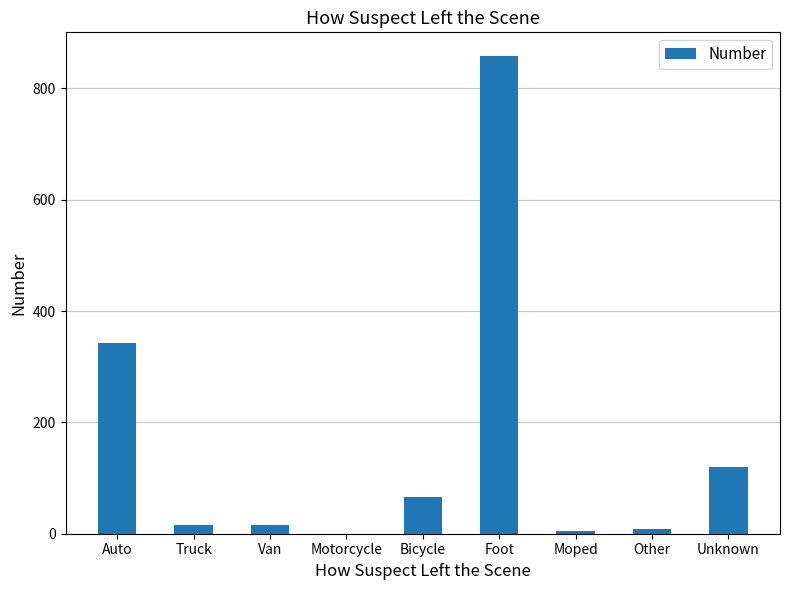

What is the greatest value displayed?

858